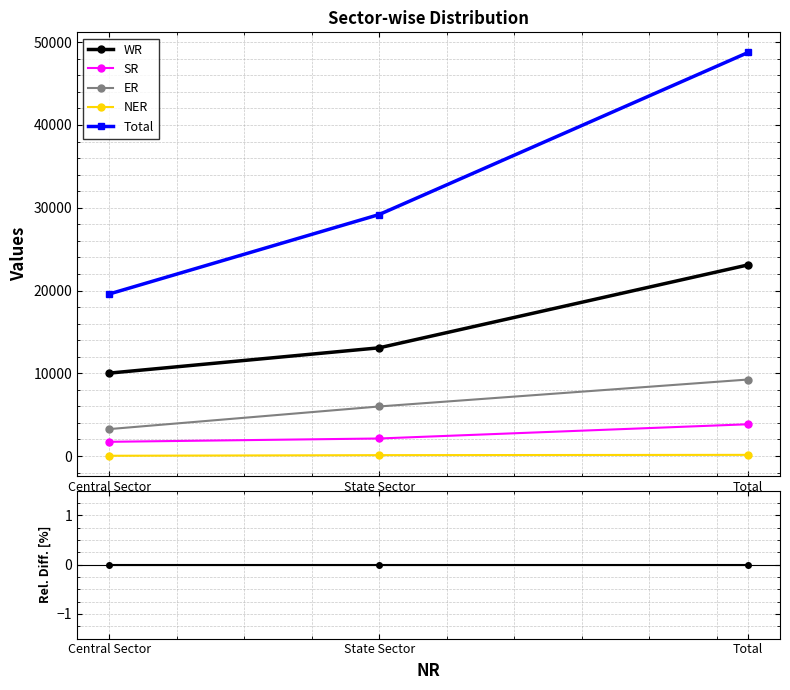

Is the value of SR at State Sector greater than the value of ER at State Sector?

No